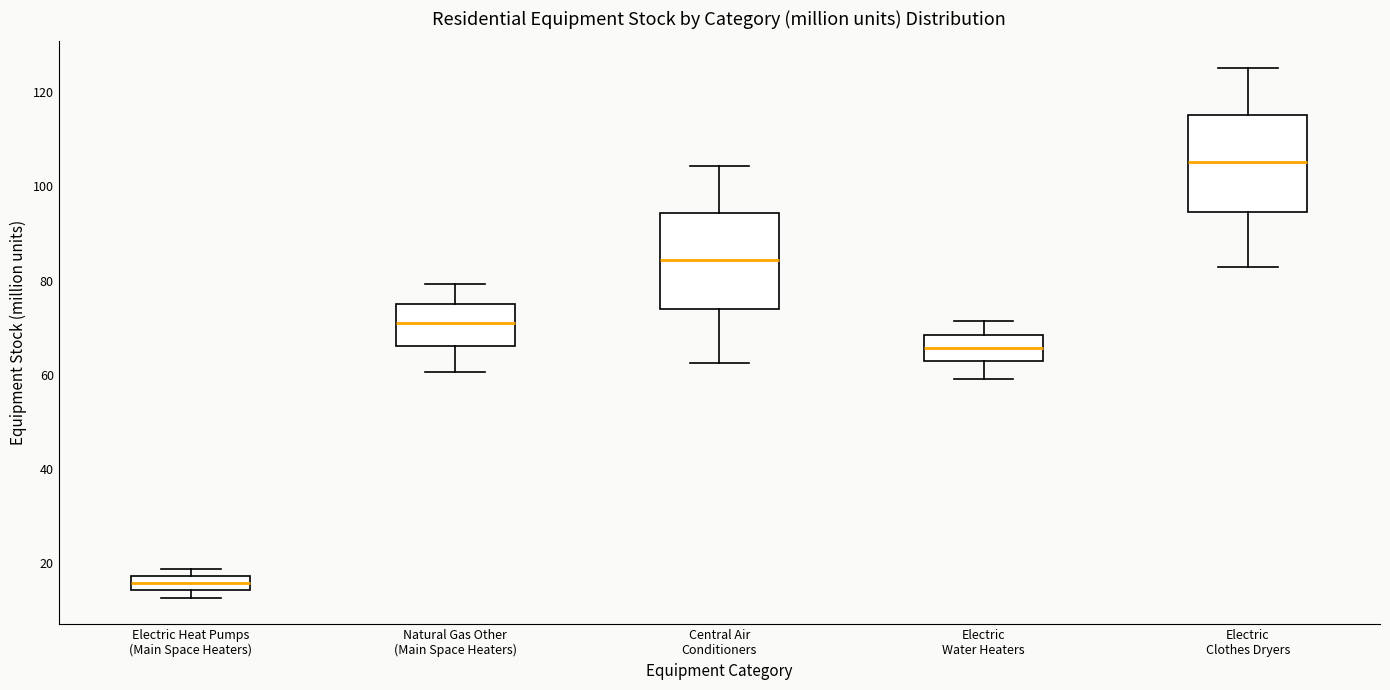

Which box has the highest median line?

Electric Clothes Dryers